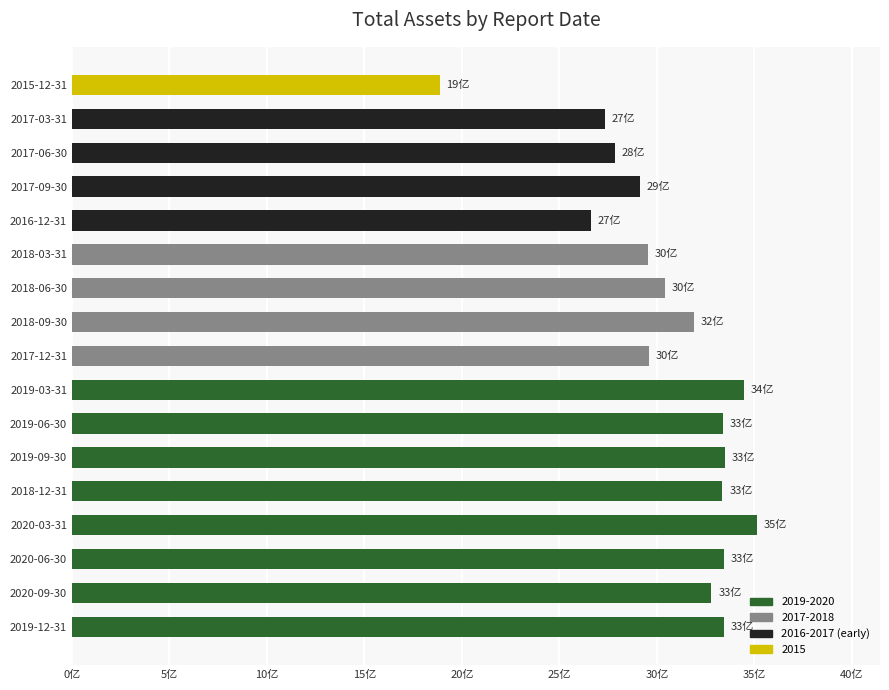

Are the bars horizontal?

Yes